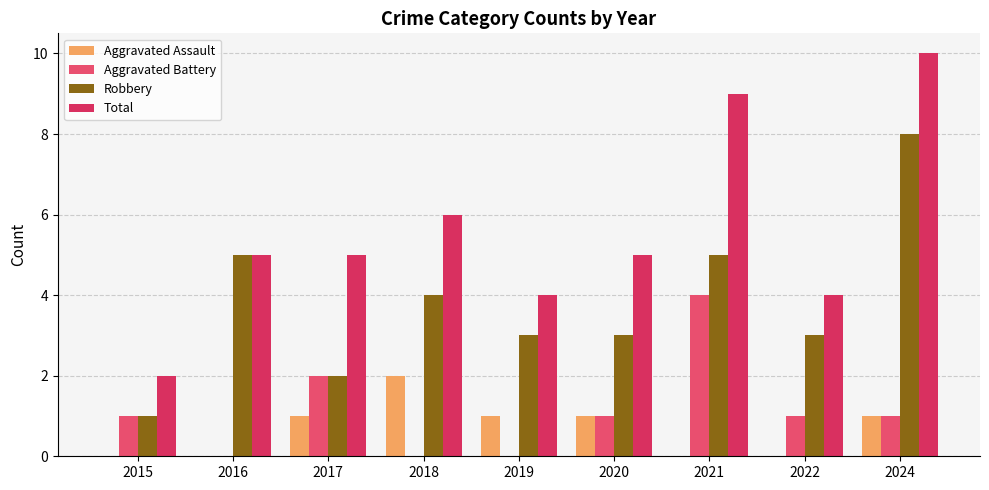

True or false: Aggravated Assault has a value of -1 at 2022.

False